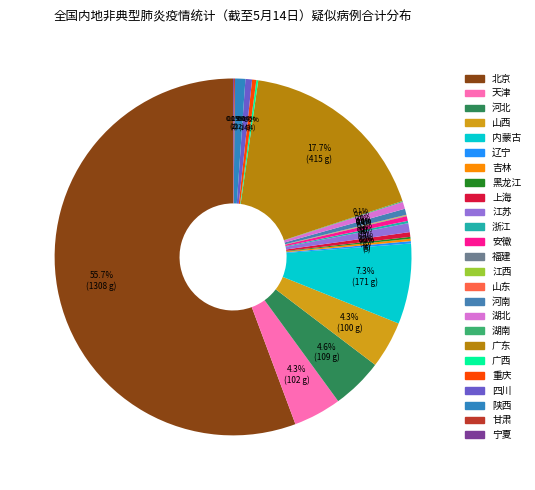

Is the sum of 山西 and 甘肃 greater than half?

No